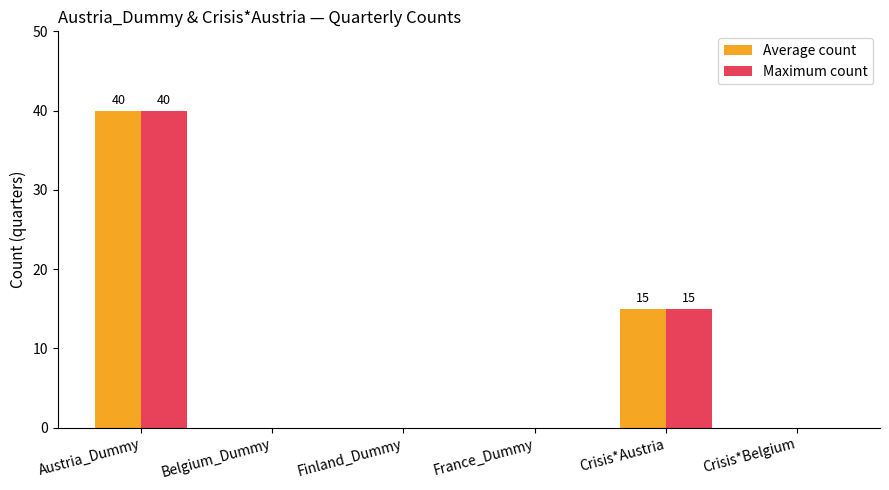

What is the sum of all Maximum count values?

55